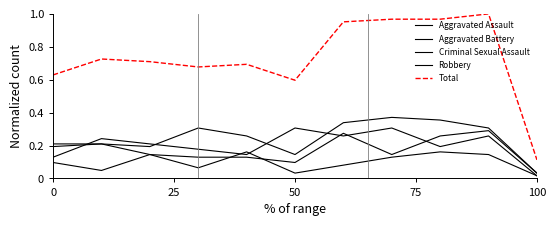

How many lines are shown in the chart?

5